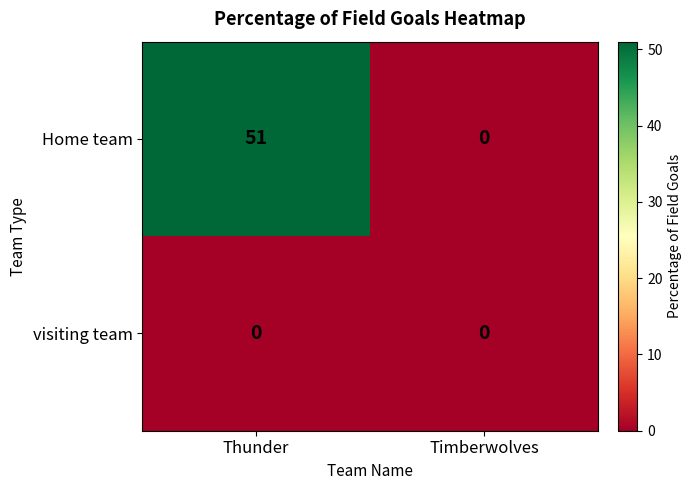

Which series changed the most between Thunder and Timberwolves?

Home team